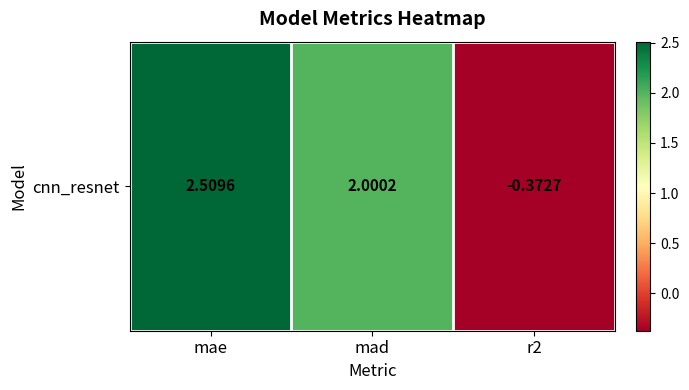

What is the change in value from mad to r2?

-2.4